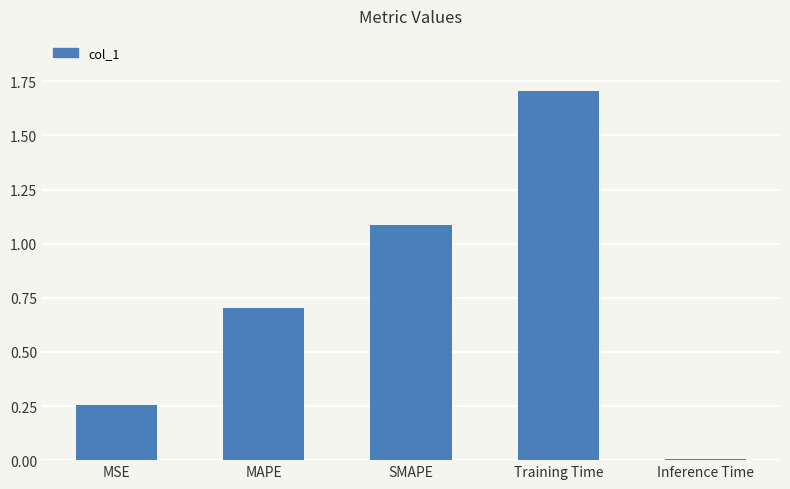

What is the label of the 5th bar from the right?

MSE